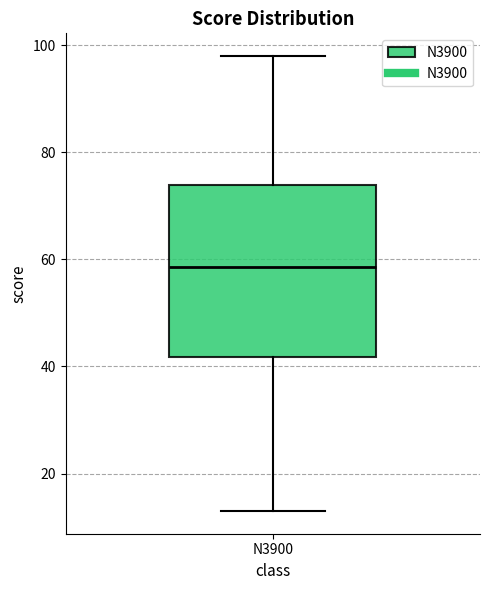

Read this box plot against the y-axis: the position of the median line, the range covered by the box, and the ends of both whiskers. The values are not printed on the chart, so give them approximately, as read against the axis.

median 58, box 42 to 74, whiskers 14 to 98